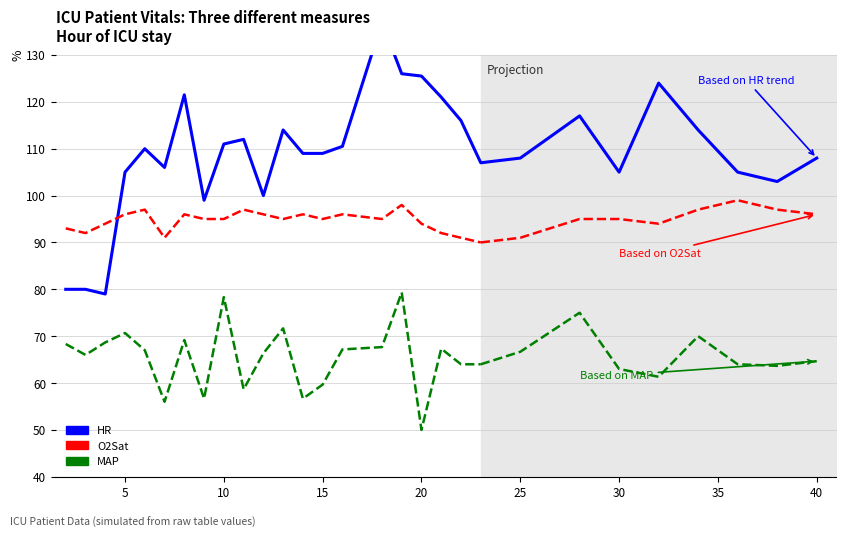

Where is the first local maximum for HR?

6